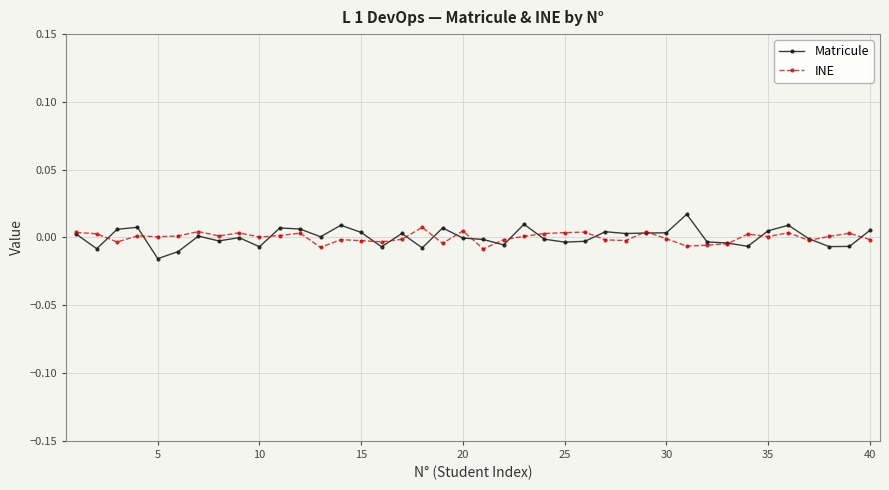

Which series has the widest spread of values?

Matricule